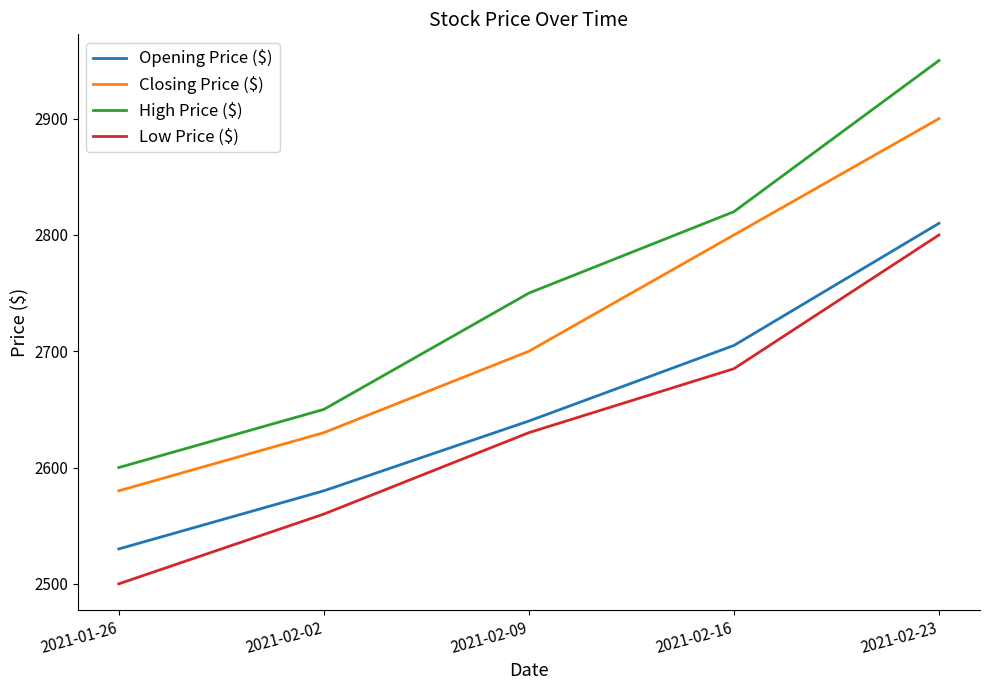

The Low Price ($) series shows 3933 at 2021-02-09. True or false?

False